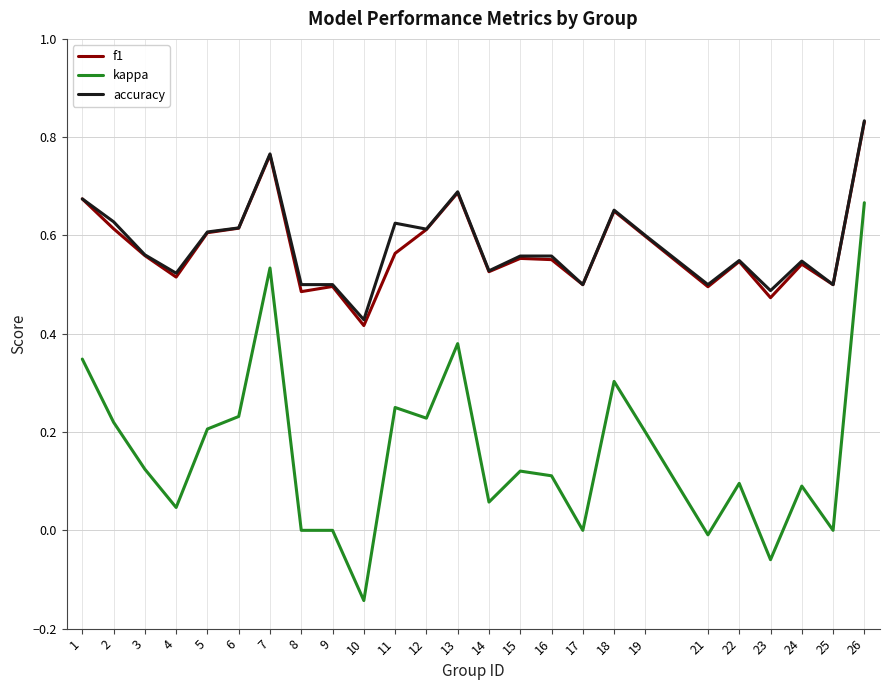

Which series changed the most between 9 and 22?

kappa